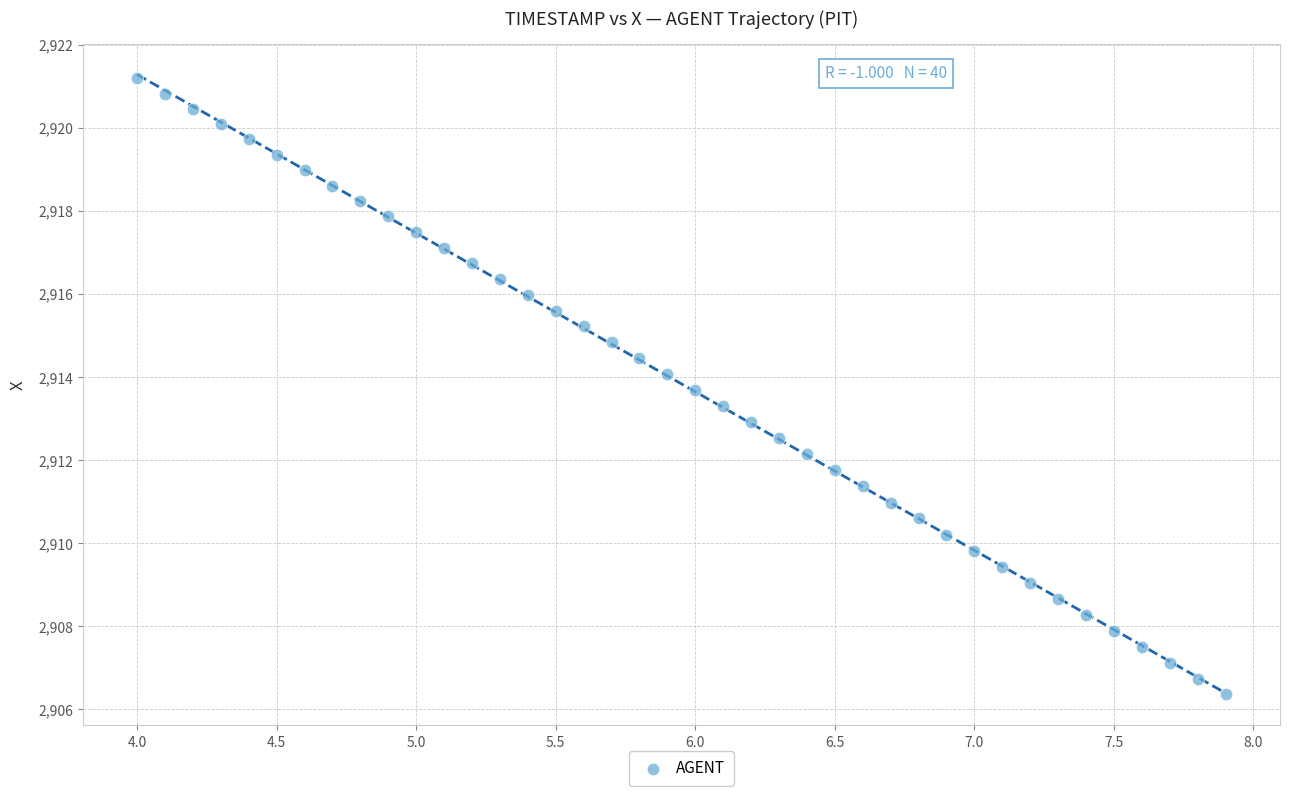

What is the range of Y values (max minus min)?

14.8